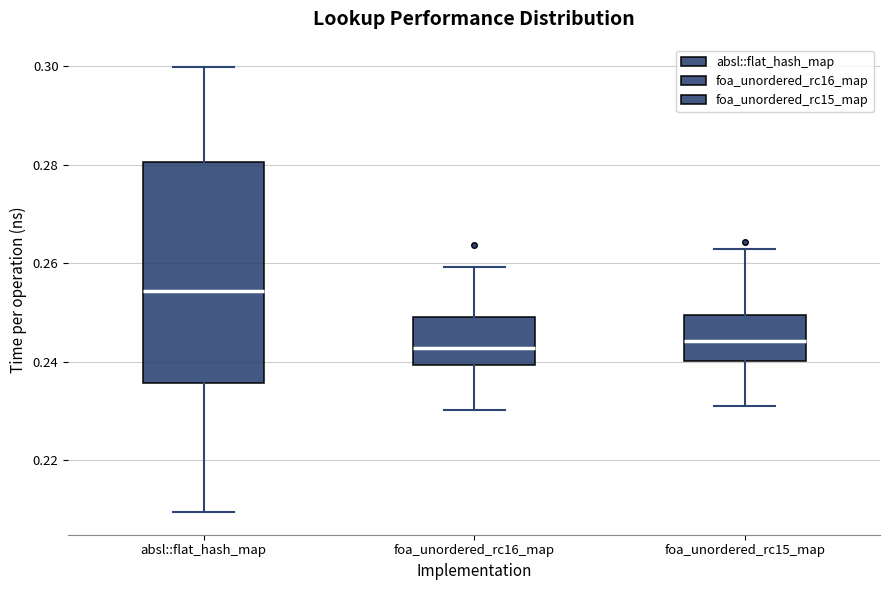

Reading left to right, read every box against the y-axis: the position of its median line, the range the box covers, and the ends of its whiskers. The values are not printed on the chart, so give them approximately, as read against the axis.

absl::flat_hash_map: median 0.254, box 0.236 to 0.280, whiskers 0.210 to 0.300
foa_unordered_rc16_map: median 0.242, box 0.240 to 0.250, whiskers 0.230 to 0.260
foa_unordered_rc15_map: median 0.244, box 0.240 to 0.250, whiskers 0.232 to 0.264